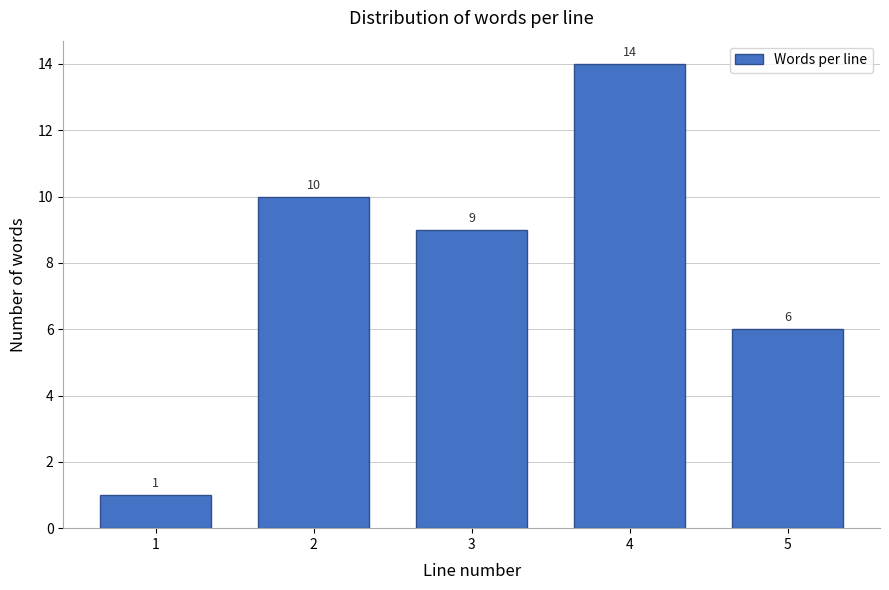

Reading left to right, list all the values displayed in this chart.

1	10	9	14	6